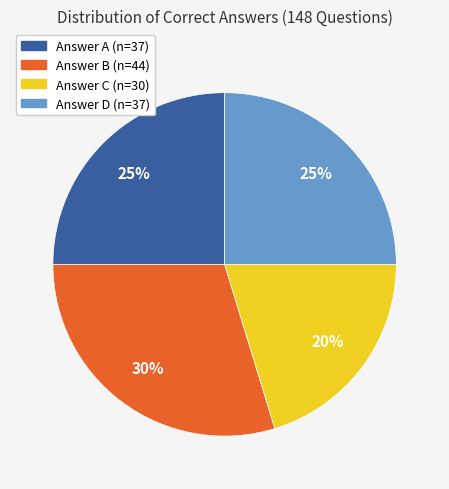

Does any single category account for the majority?

No